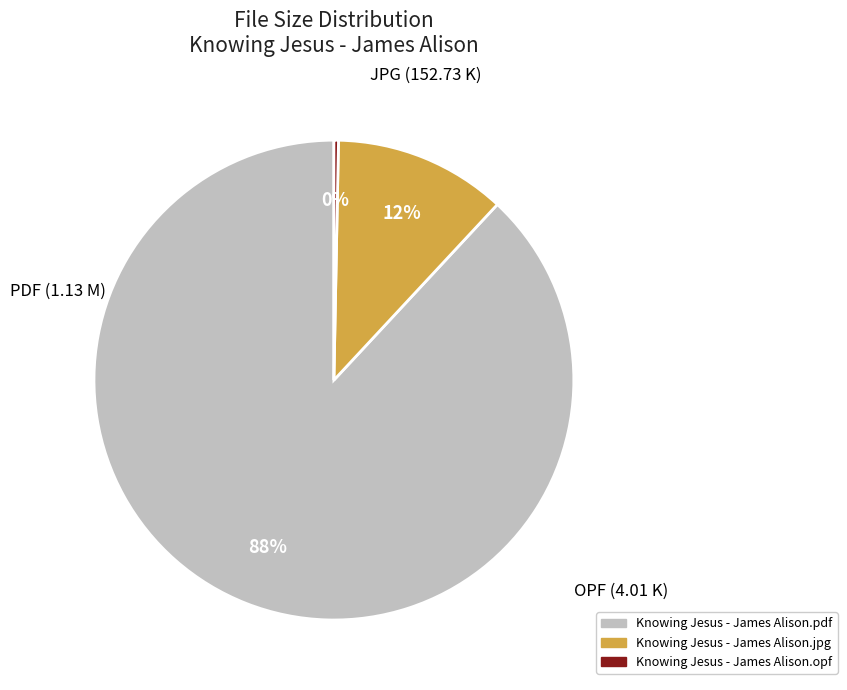

Count the number of slices in the pie.

3